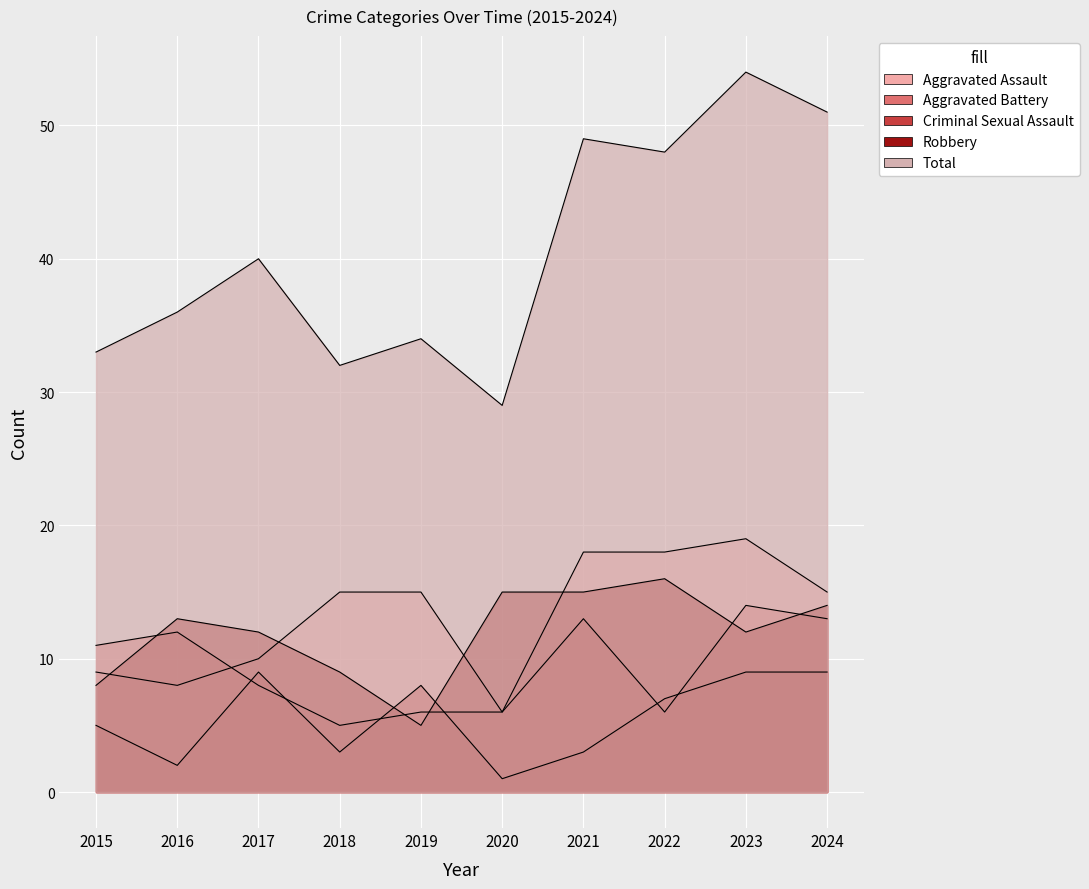

What is the total value across all series at 2017?

79